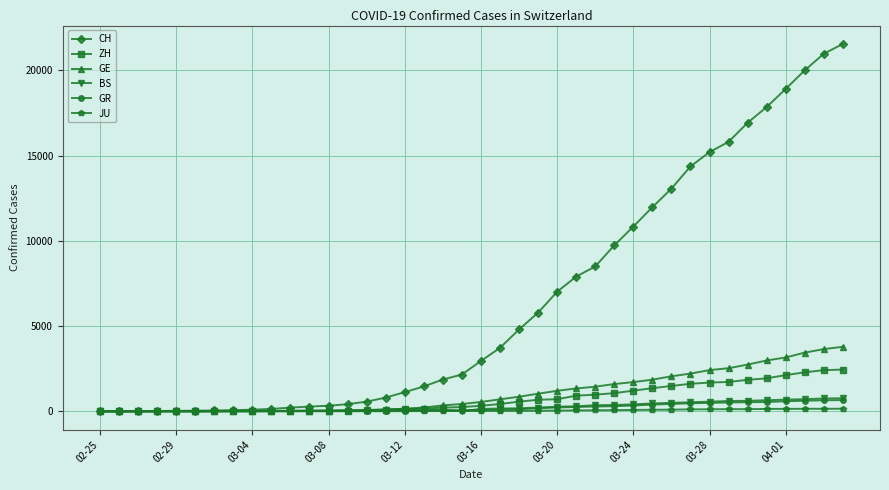

What is the greatest value displayed?

21554